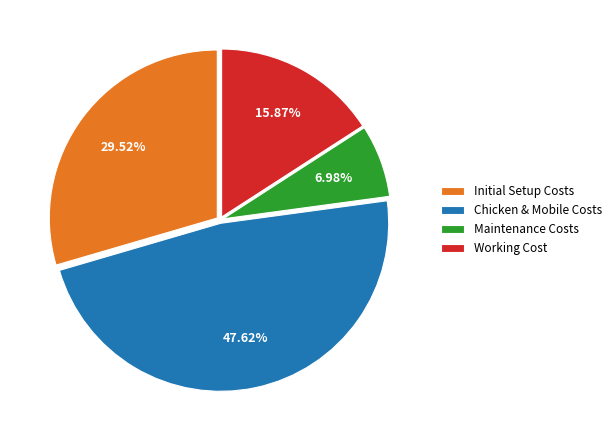

Between Chicken & Mobile Costs and Working Cost, which is larger?

Chicken & Mobile Costs